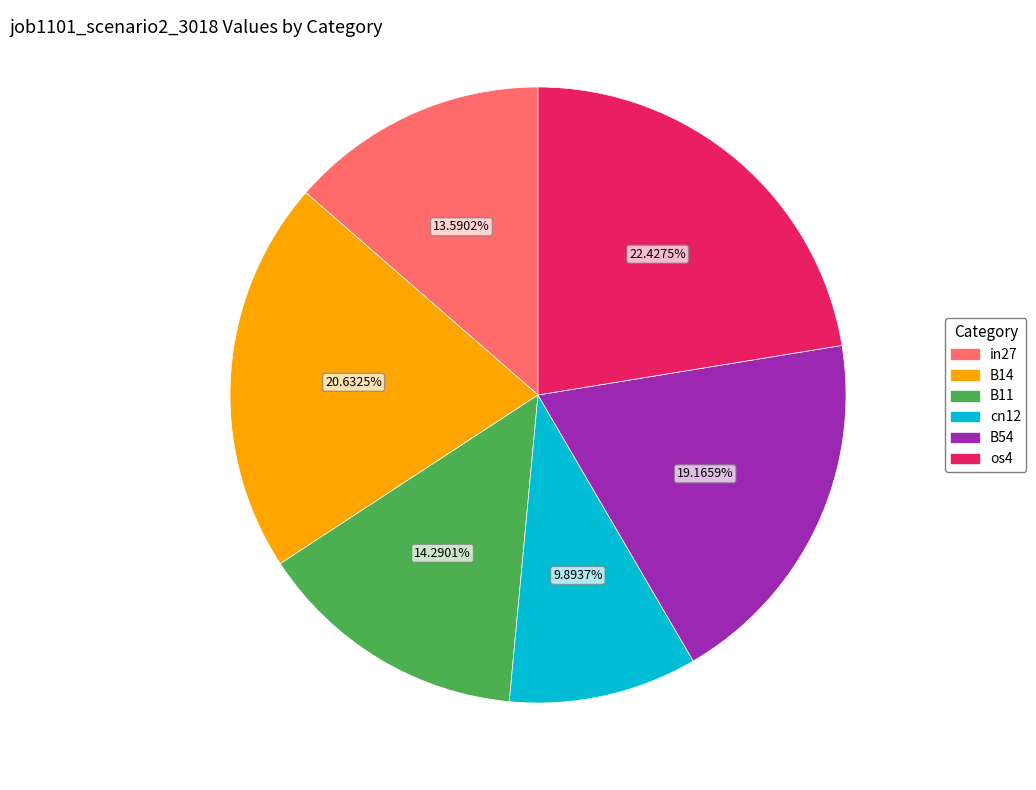

What is the largest slice in the pie chart?

os4